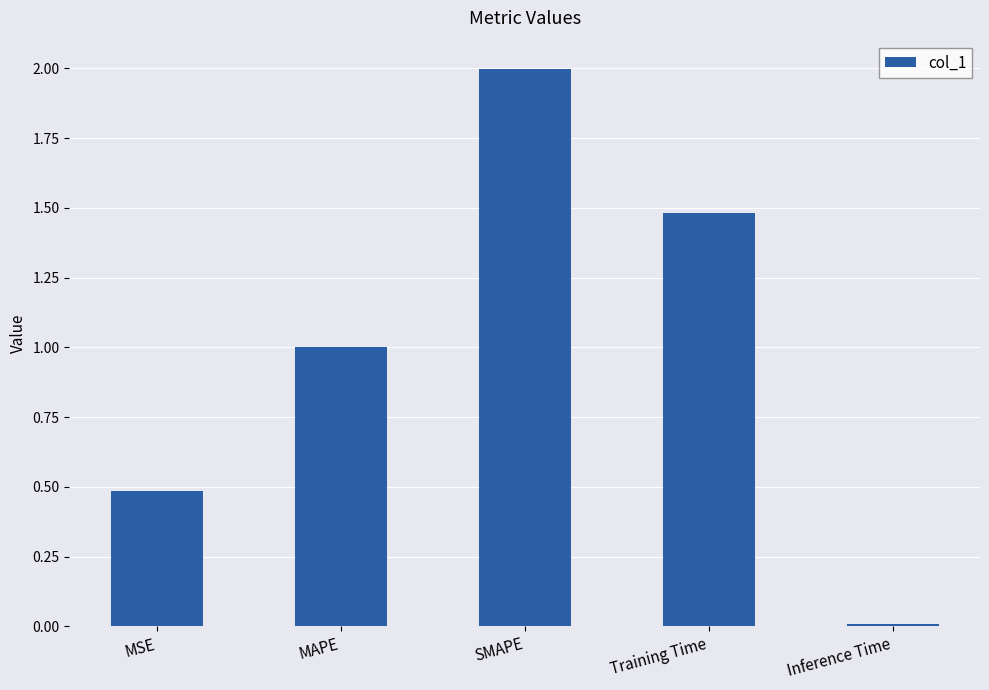

Read the value at MSE.

0.5